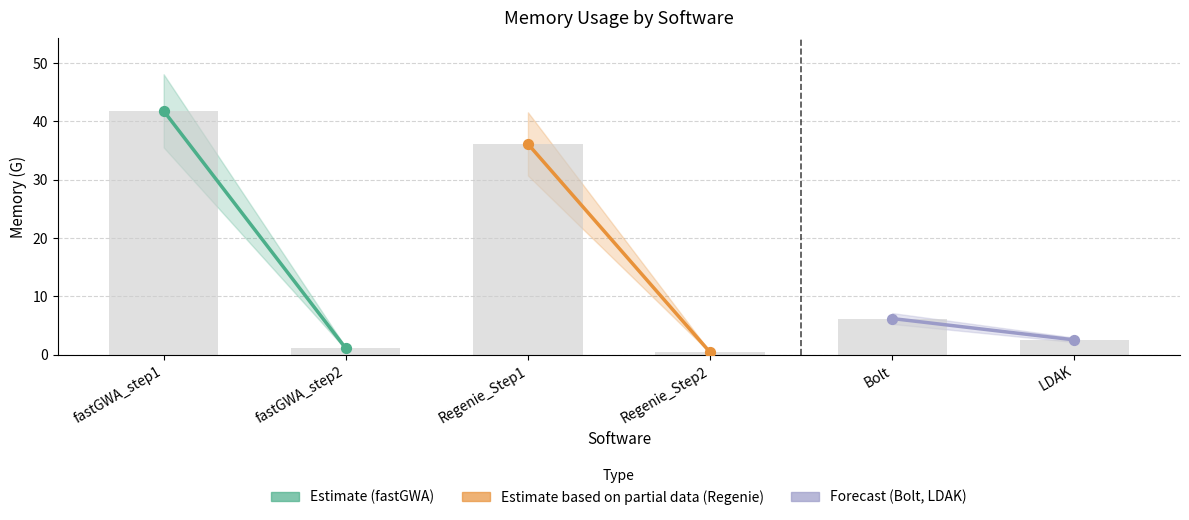

What is the total value across all series at fastGWA_step1?

84.1